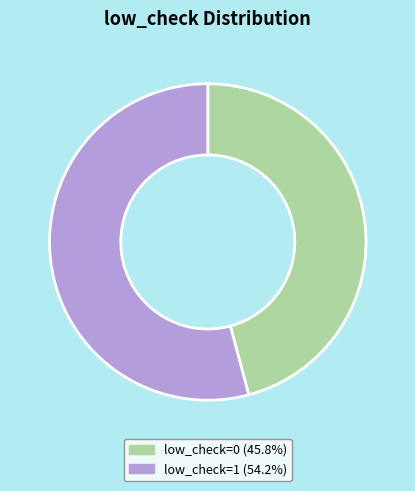

What is the ratio of the value at low_check=1 (54.2%) to the value at low_check=0 (45.8%)?

1.2